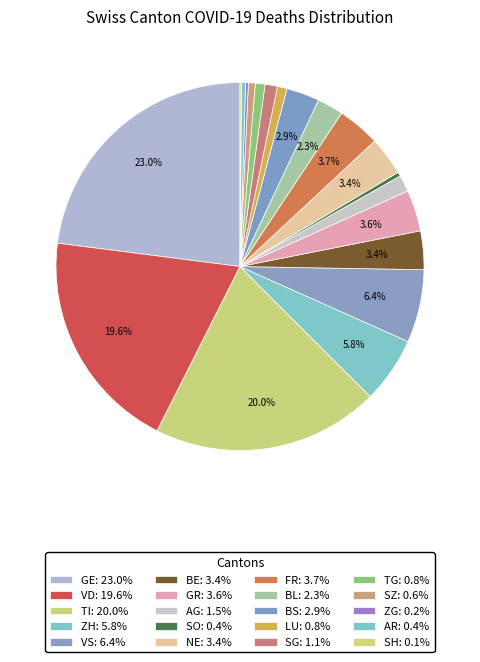

Is there a majority slice in this chart?

No